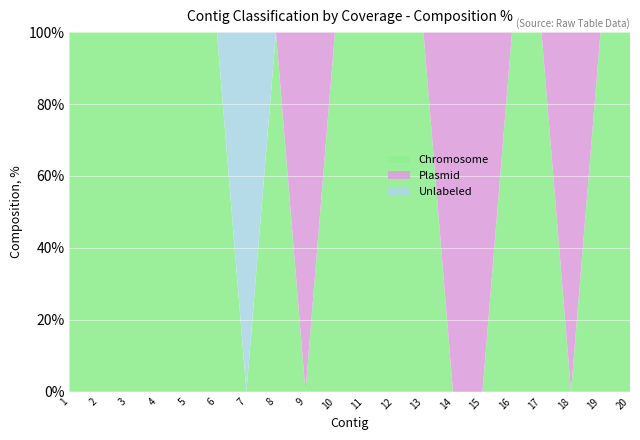

Reading left to right, what are all the values shown in this chart?

chromosome: 1=1597387	2=1161376	3=918797	4=262258	5=239436	6=203612	7=0	8=116269	9=0	10=94590	11=81322	12=81132	13=75765	14=0	15=0	16=58182	17=48201	18=0	19=34670	20=16220
plasmid: 1=0	2=0	3=0	4=0	5=0	6=0	7=0	8=0	9=94797	10=0	11=0	12=0	13=0	14=65673	15=60785	16=0	17=0	18=44900	19=0	20=0
unlabeled: 1=0	2=0	3=0	4=0	5=0	6=0	7=121385	8=0	9=0	10=0	11=0	12=0	13=0	14=0	15=0	16=0	17=0	18=0	19=0	20=0